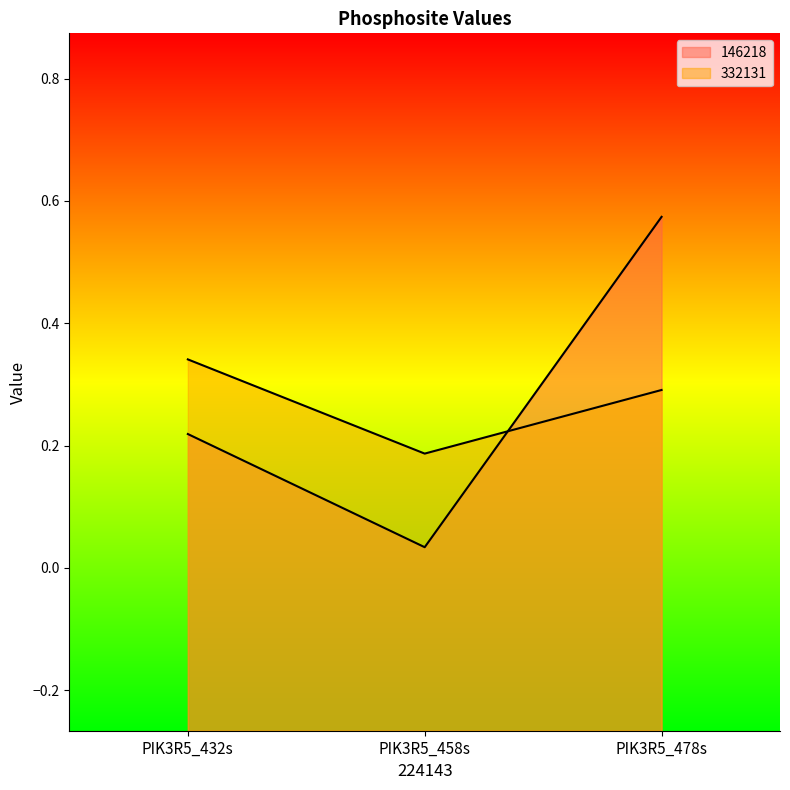

What are all the series names shown in the legend?

146218, 332131